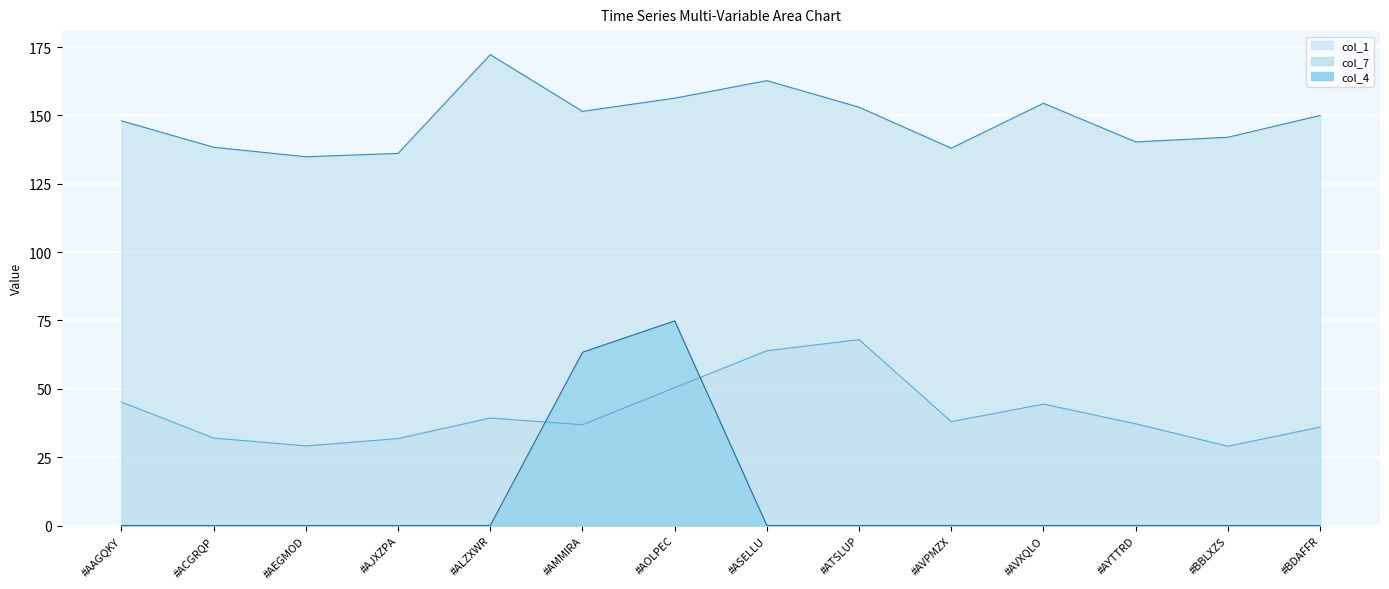

What is the difference between the maximum and minimum values in the col_1 series?

39.0